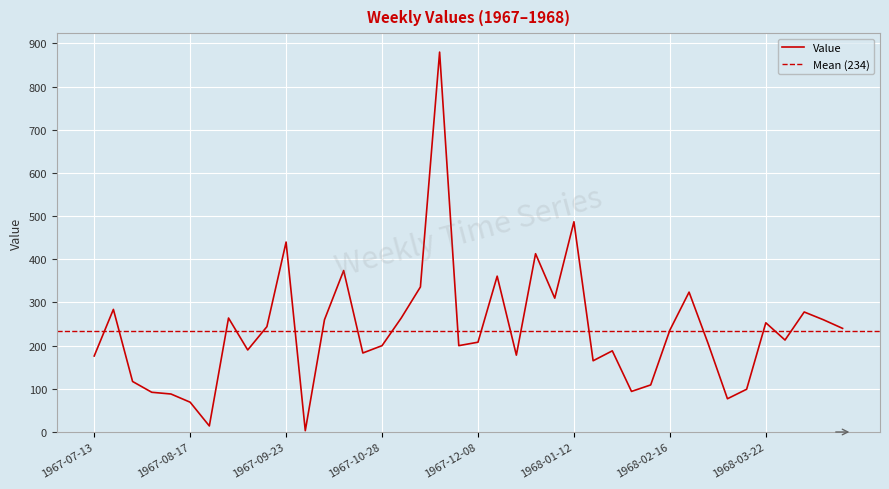

Rank the categories by value from lowest to highest.

1967-09-30, 1967-08-24, 1967-08-17, 1968-03-08, 1967-08-10, 1967-08-03, 1968-02-02, 1968-03-15, 1968-02-09, 1967-07-27, 1968-01-19, 1967-07-13, 1967-12-22, 1967-10-21, 1968-01-26, 1967-09-08, 1967-10-28, 1967-11-24, 1968-03-01, 1967-12-08, 1968-03-29, 1968-02-16, 1968-04-20, 1967-09-16, 1968-03-22, 1967-10-07, 1968-04-12, 1967-08-31, 1967-11-04, 1968-04-05, 1967-07-20, 1968-01-05, 1968-02-23, 1967-11-09, 1967-12-15, 1967-10-14, 1967-12-29, 1967-09-23, 1968-01-12, 1967-11-16